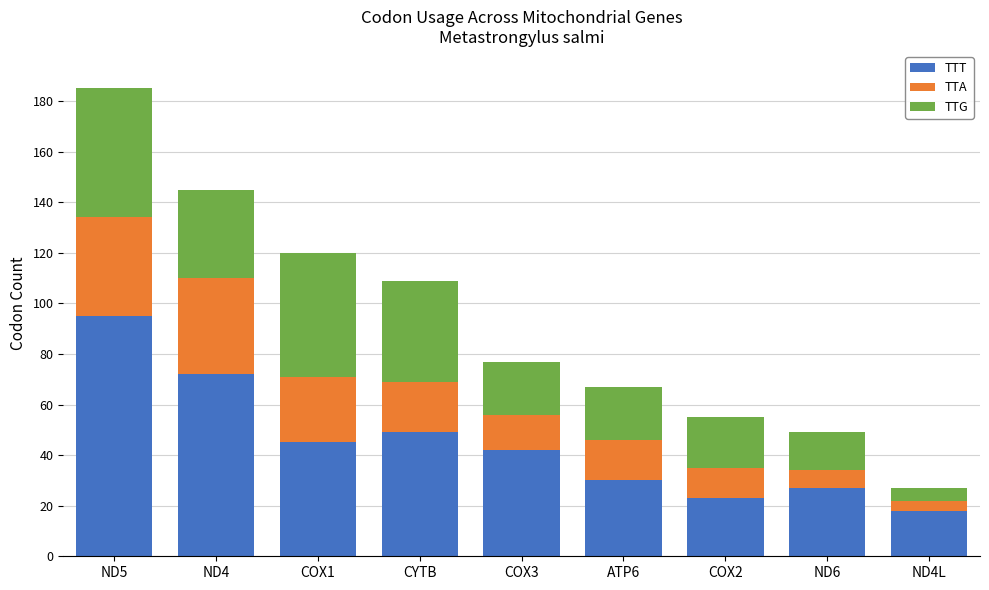

How many data points does each series have?

9